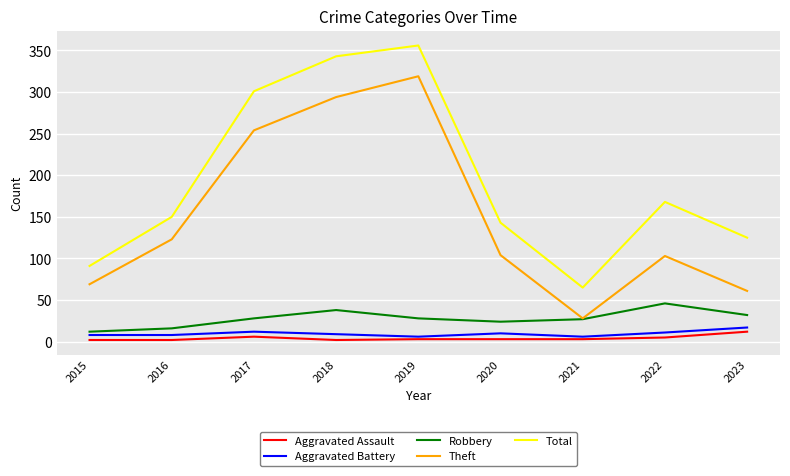

Is this an area chart (filled region under the line)?

No